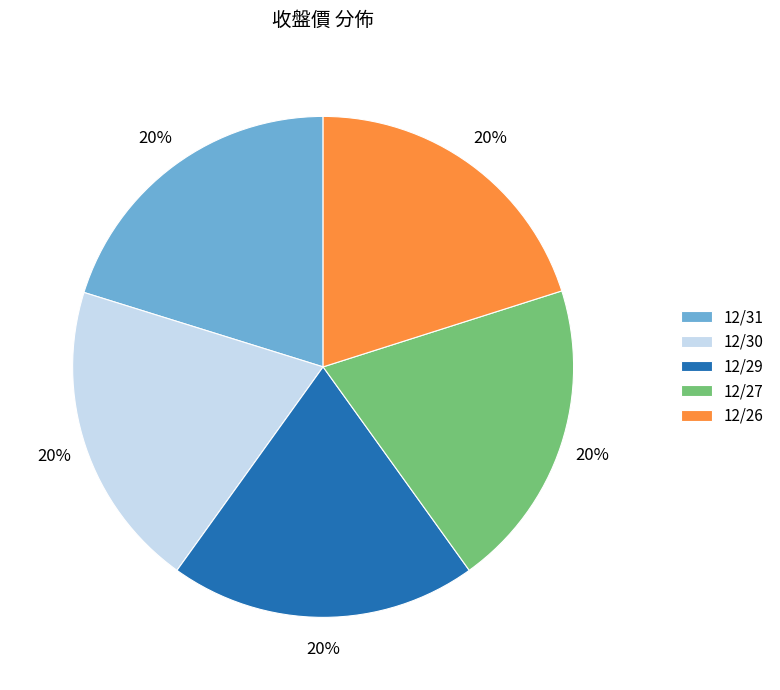

Is the sum of 12/31 and 12/29 greater than half?

No